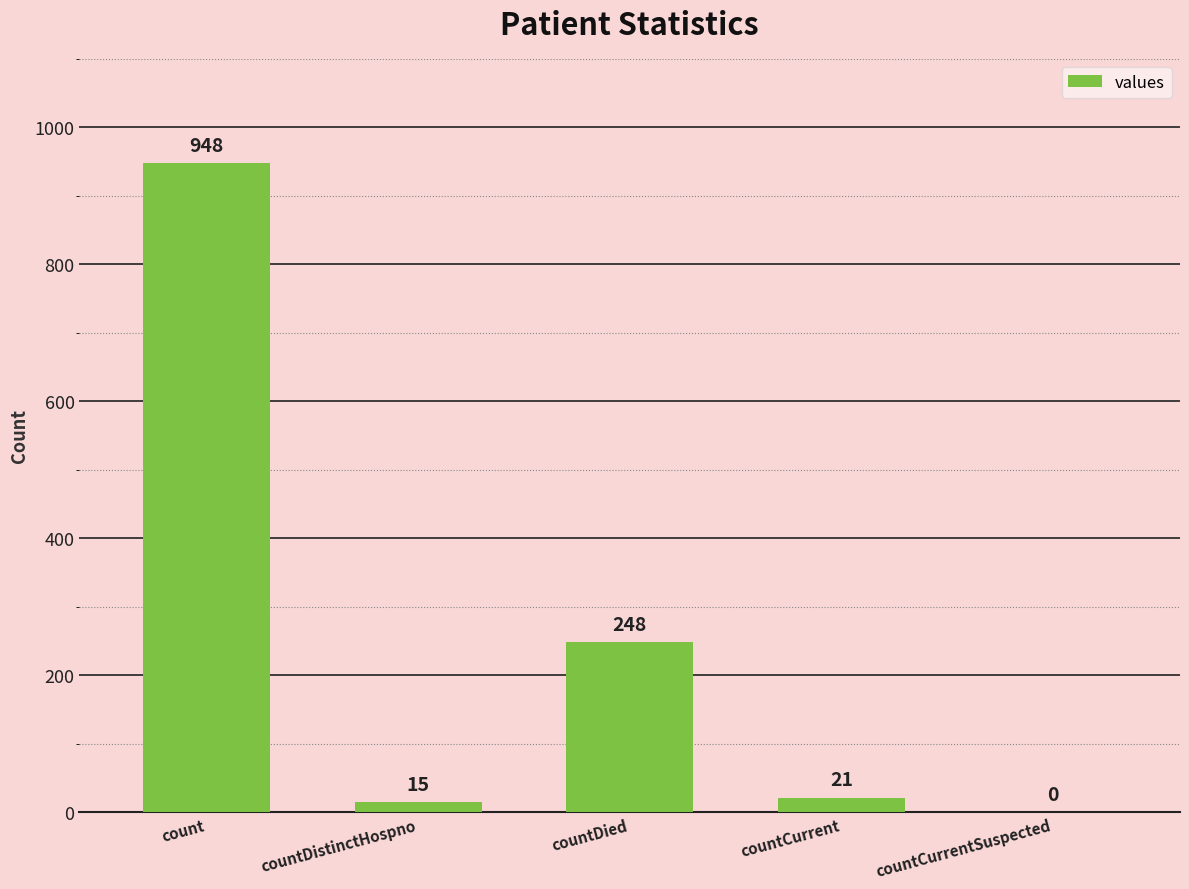

What is the approximate value at countDistinctHospno?

15